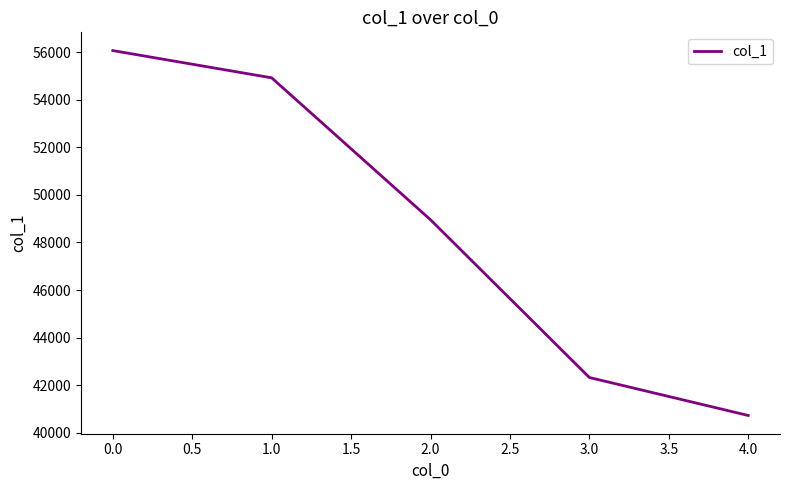

Rank the categories by value from highest to lowest.

0.0, 1.0, 2.0, 3.0, 4.0